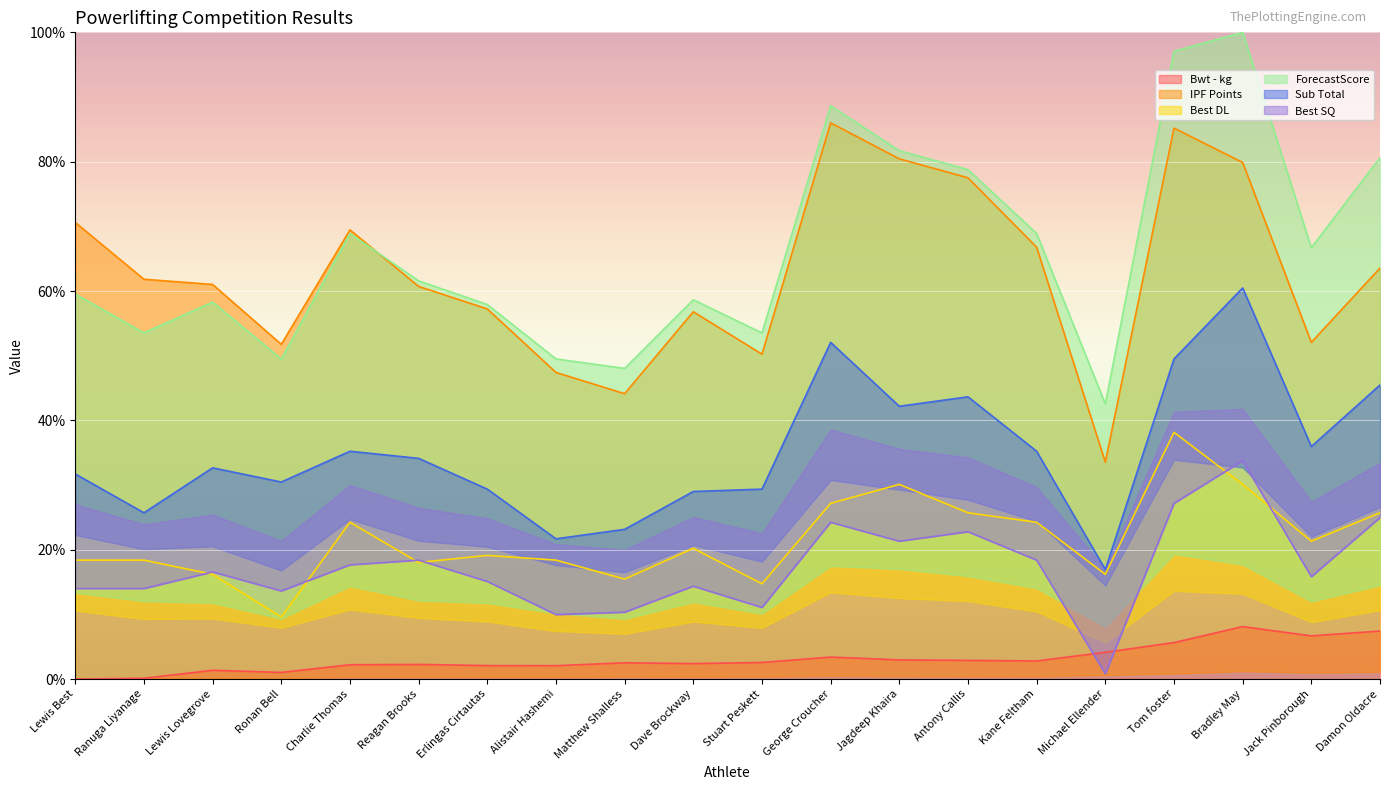

What is the lowest value of the IPF Points series?

33.5